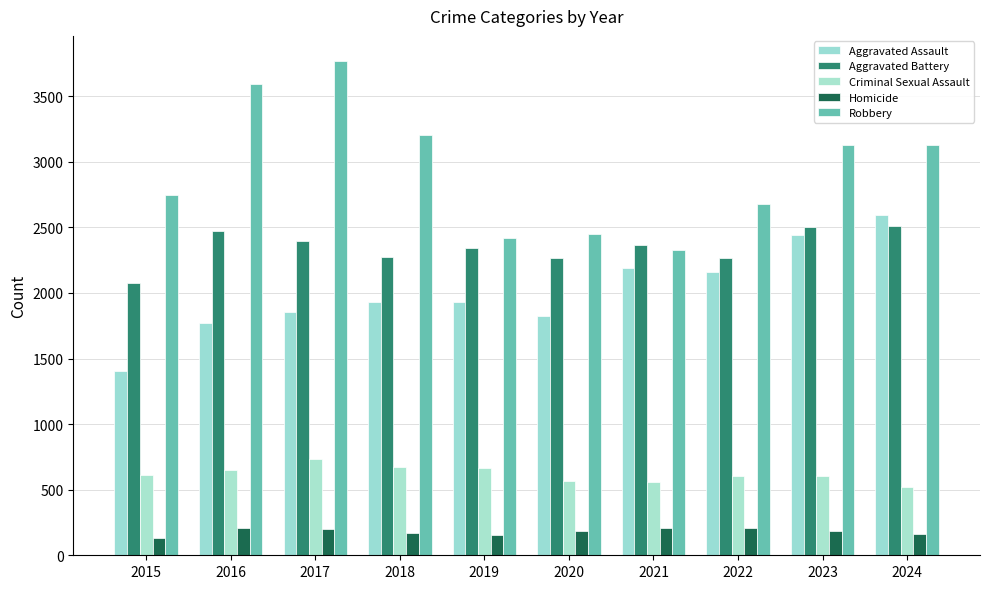

Where does the Robbery series first go above 3124?

2016